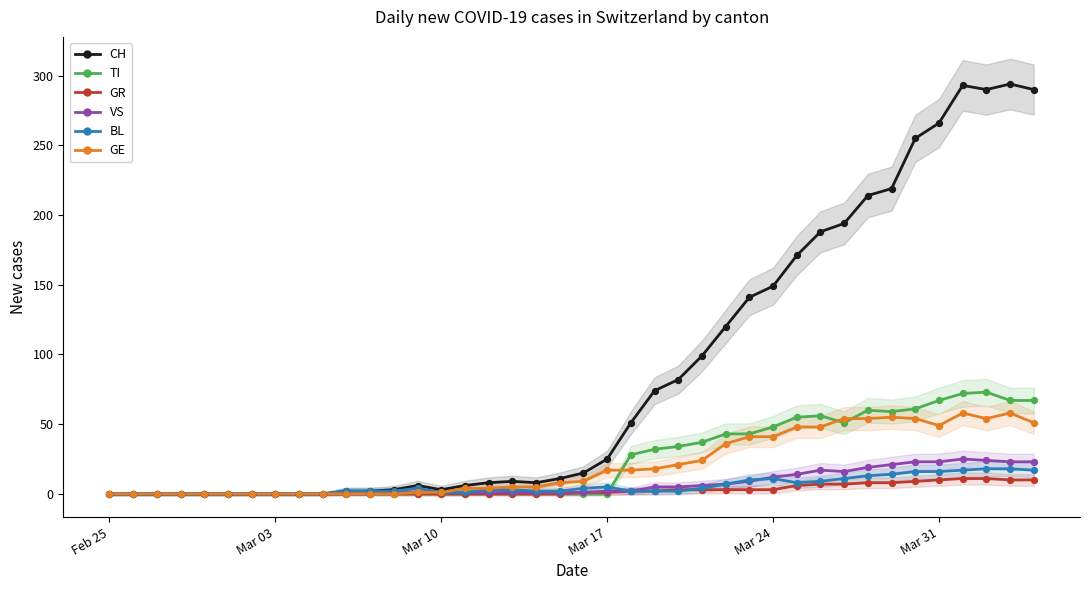

Is the value of VS at 9 greater than the value of CH at 24?

No